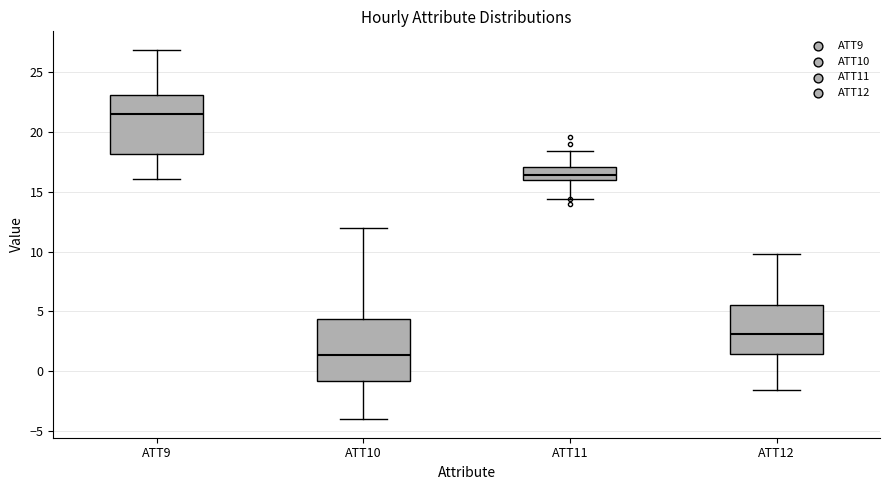

Reading left to right, read every box against the y-axis: the position of its median line, the range the box covers, and the ends of its whiskers. The values are not printed on the chart, so give them approximately, as read against the axis.

ATT9: median 21.5, box 18.0 to 23.0, whiskers 16.0 to 27.0
ATT10: median 1.5, box -1.0 to 4.5, whiskers -4.0 to 12.0
ATT11: median 16.5, box 16.0 to 17.0, whiskers 14.5 to 18.5
ATT12: median 3.0, box 1.5 to 5.5, whiskers -1.5 to 10.0